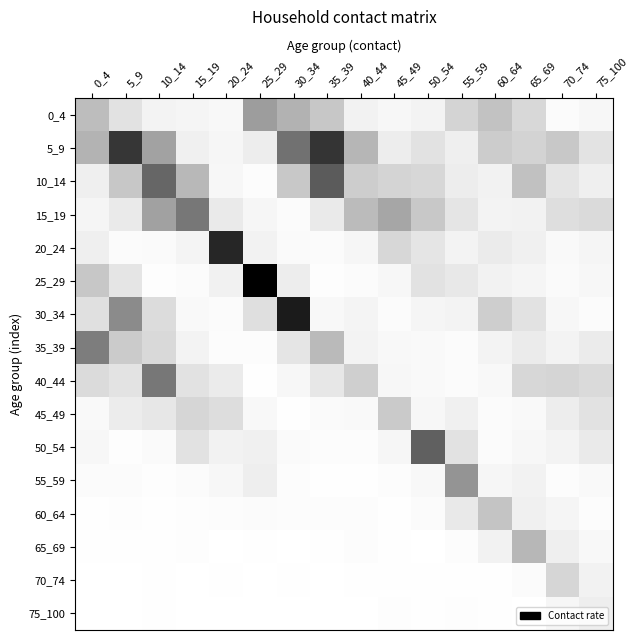

What is the spread (max minus min) of values at 5_9?

1.4